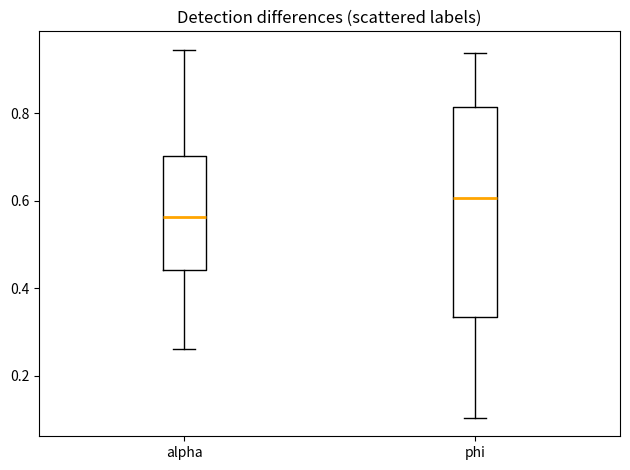

Comparing the boxes themselves (not the whiskers), which one is the tallest?

phi